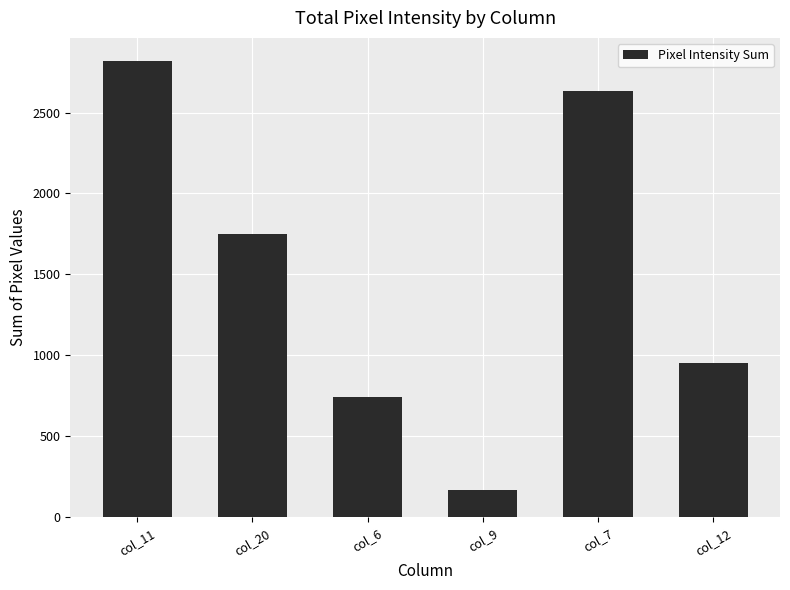

What is the sum of the values at col_6 and col_20?

2489